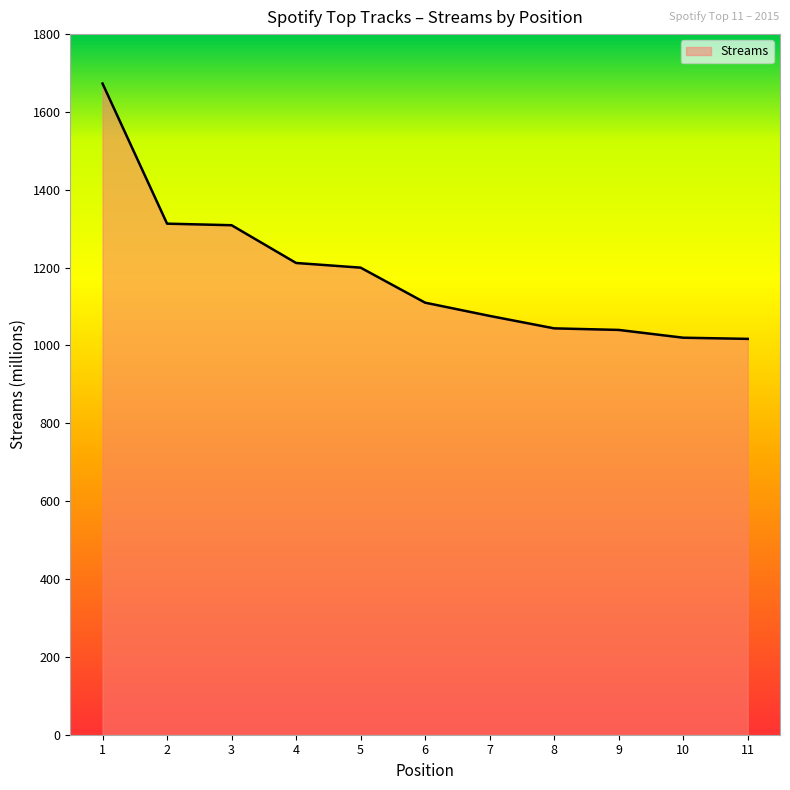

What is the change in value from 1 to 3?

-364